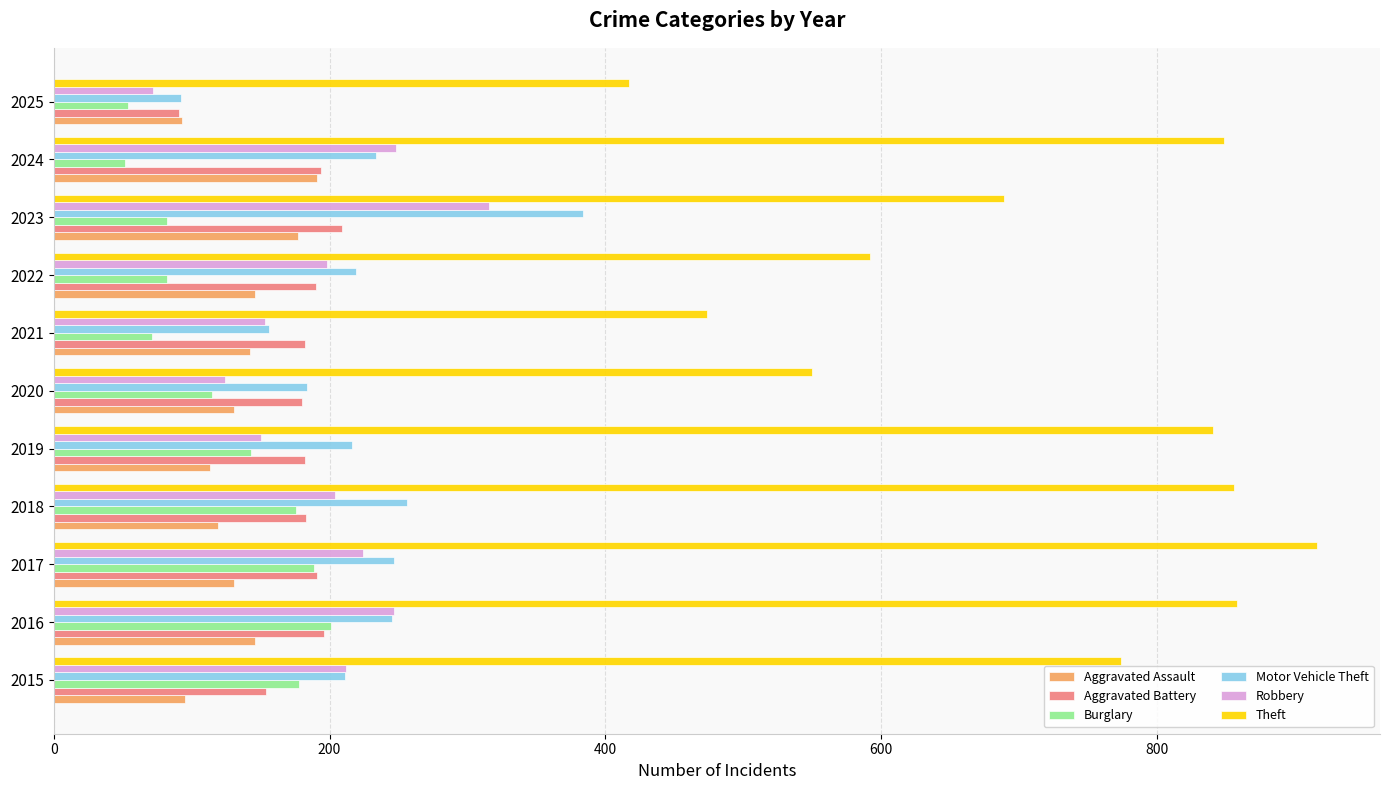

At which category does the chart reach its peak across all series?

2017